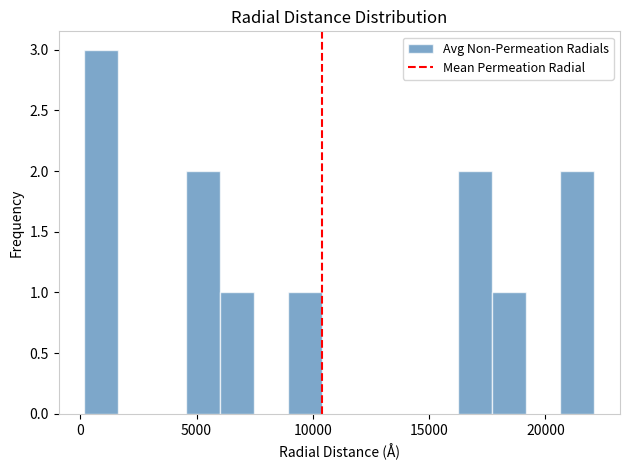

Read against the x-axis, roughly where is the centre of the tallest bar?

1000